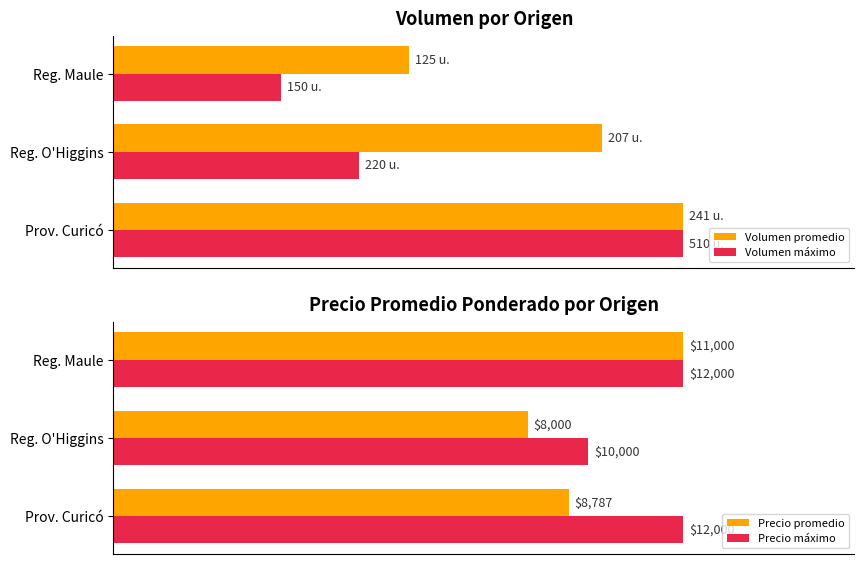

Which series changed the most between Prov. Curicó and Reg. Maule?

Volumen máximo